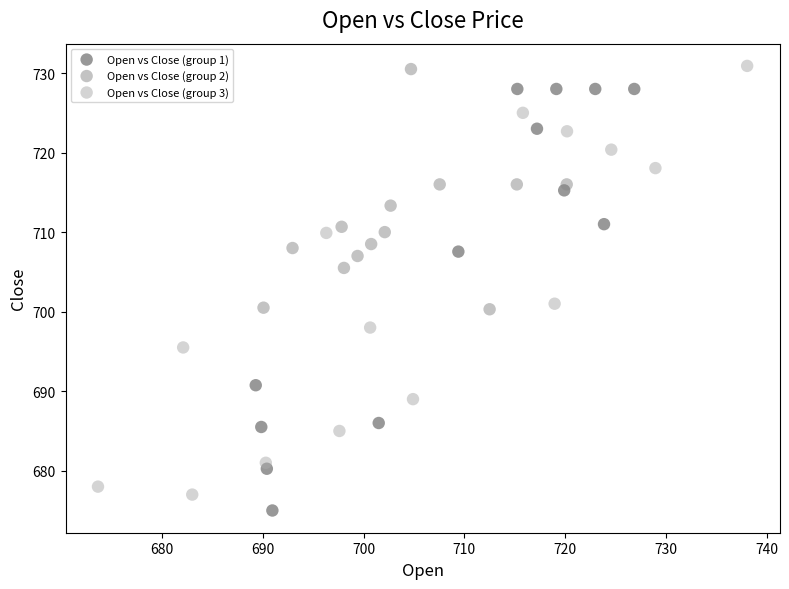

What are all the series names shown in the legend?

Open vs Close (group 1), Open vs Close (group 2), Open vs Close (group 3)